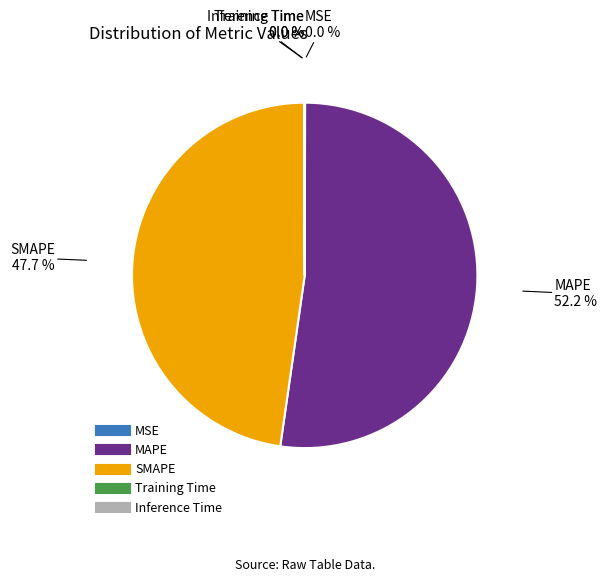

Which slice is the largest?

MAPE